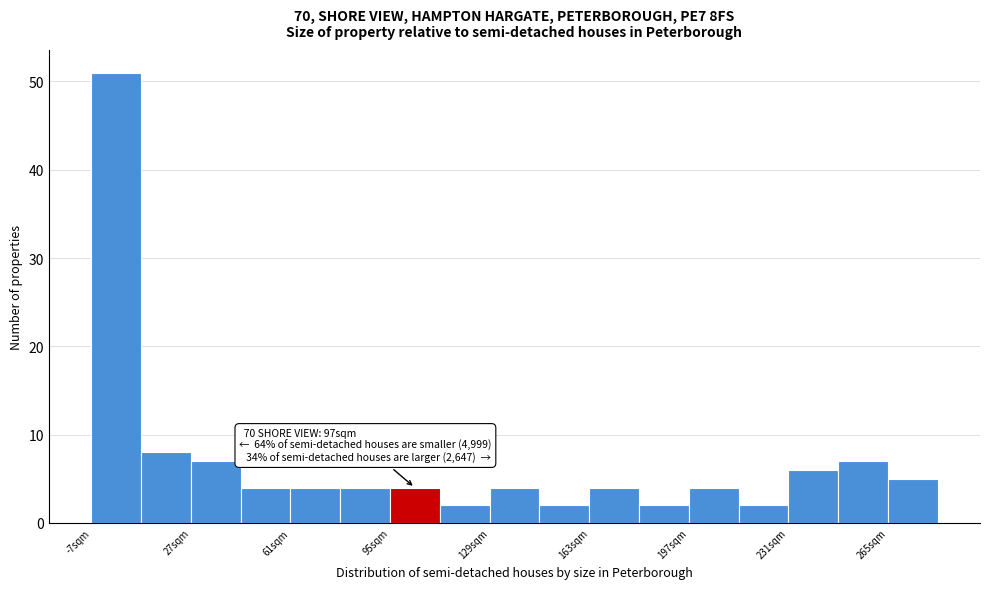

Read against the x-axis, roughly where is the centre of the tallest bar?

0